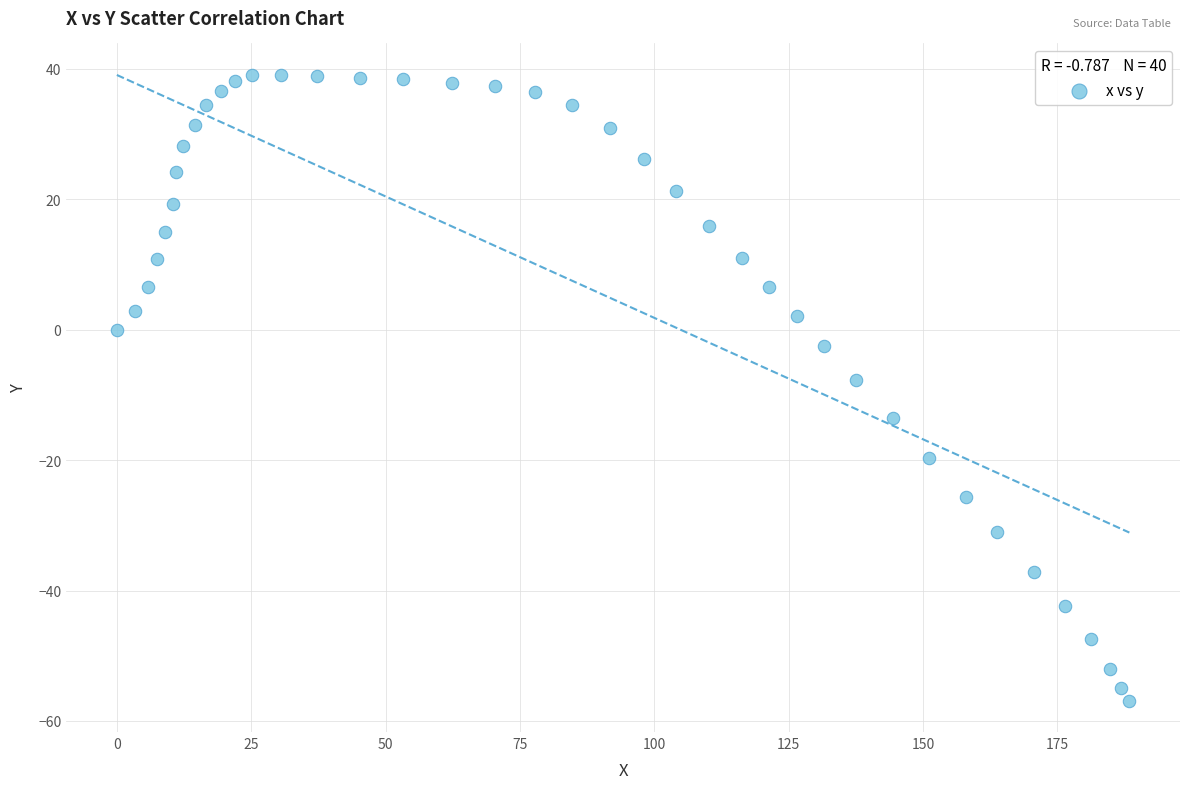

What is the range of Y values (max minus min)?

96.0